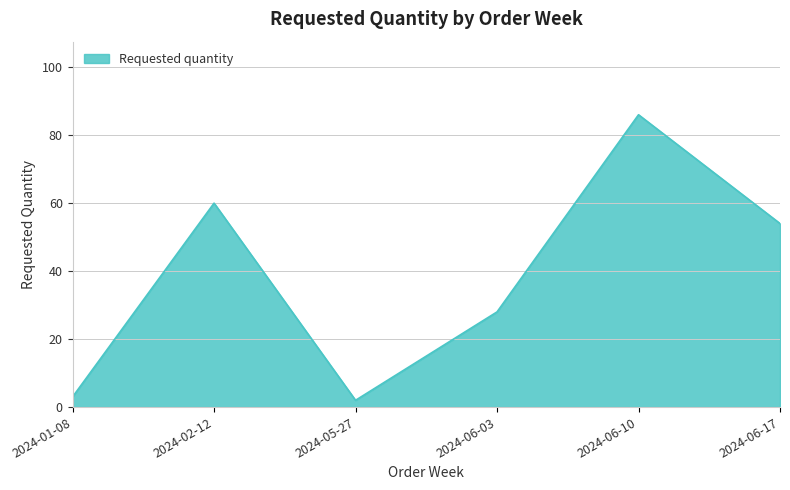

At which category does the chart reach its peak across all series?

2024-06-10